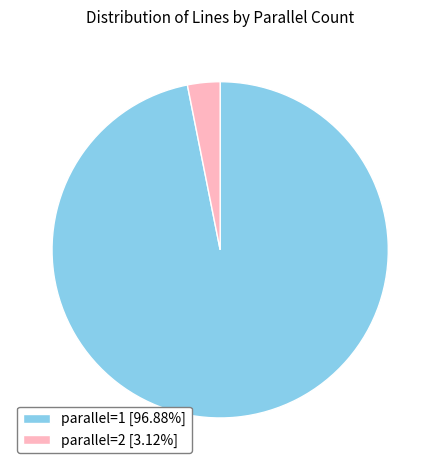

Count the number of slices in the pie.

2